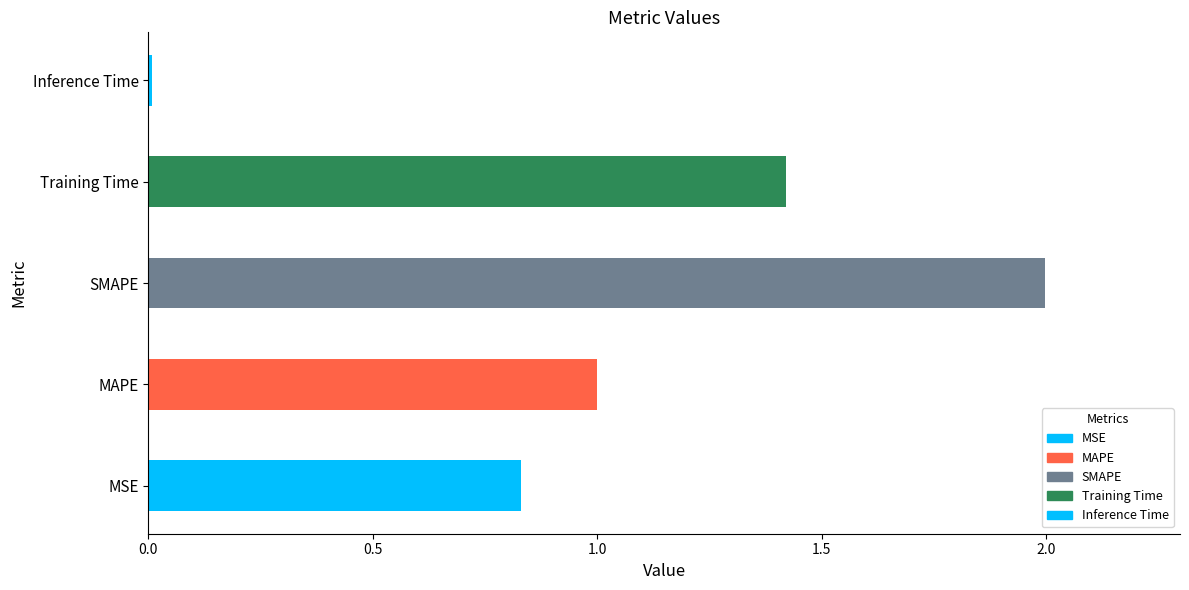

What is the average value?

1.1